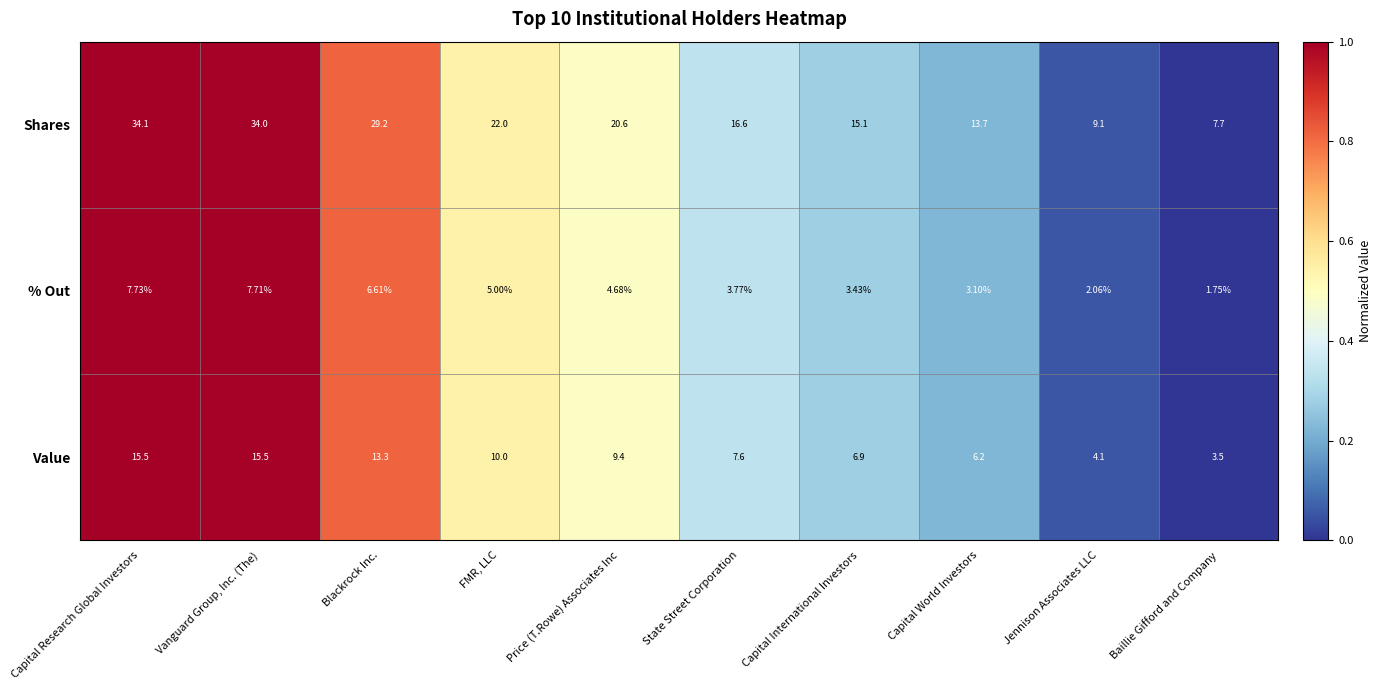

Which series has the widest spread of values?

Shares